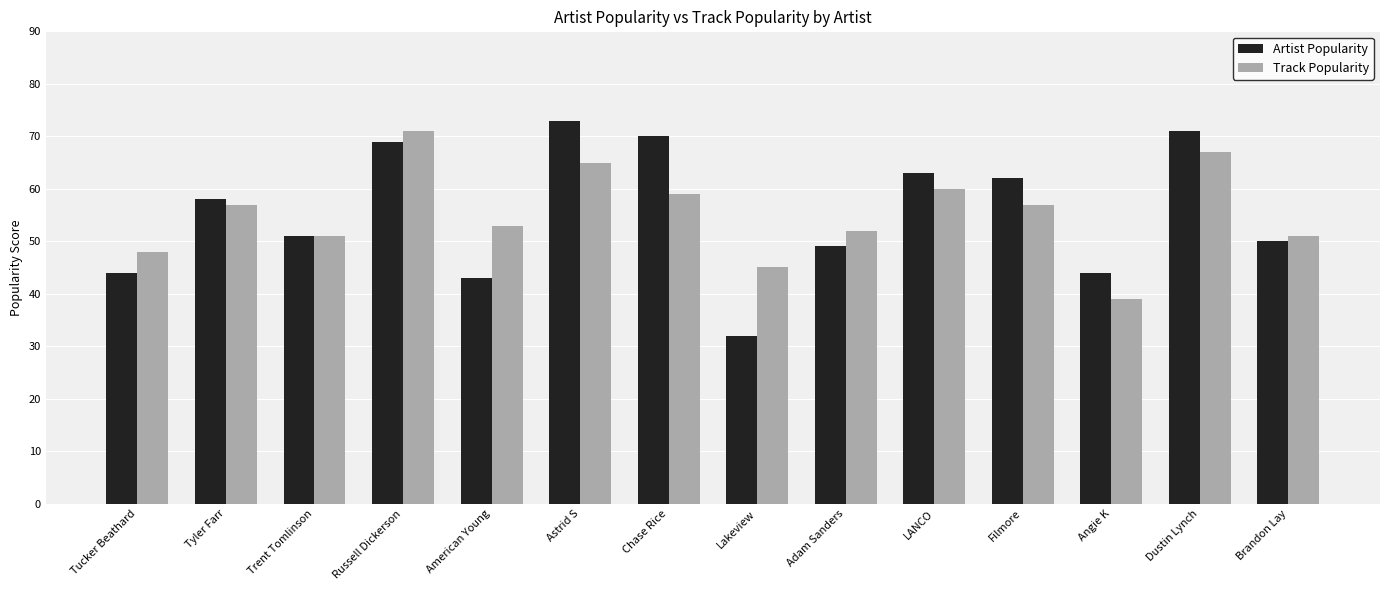

The Track Popularity series shows 71 at Russell Dickerson. True or false?

True